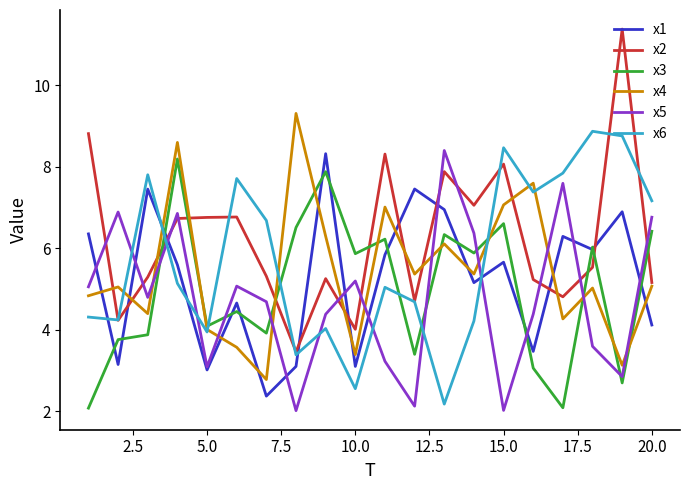

What is the highest value of the x4 series?

9.3